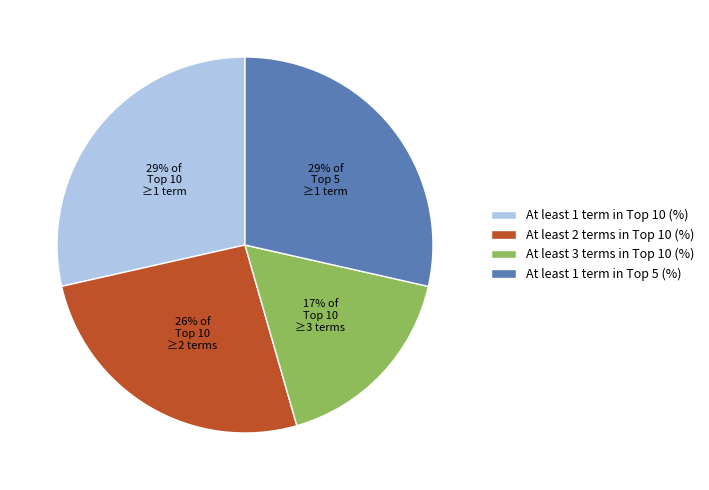

Which slice is the smallest?

At least 3 terms in Top 10 (%)